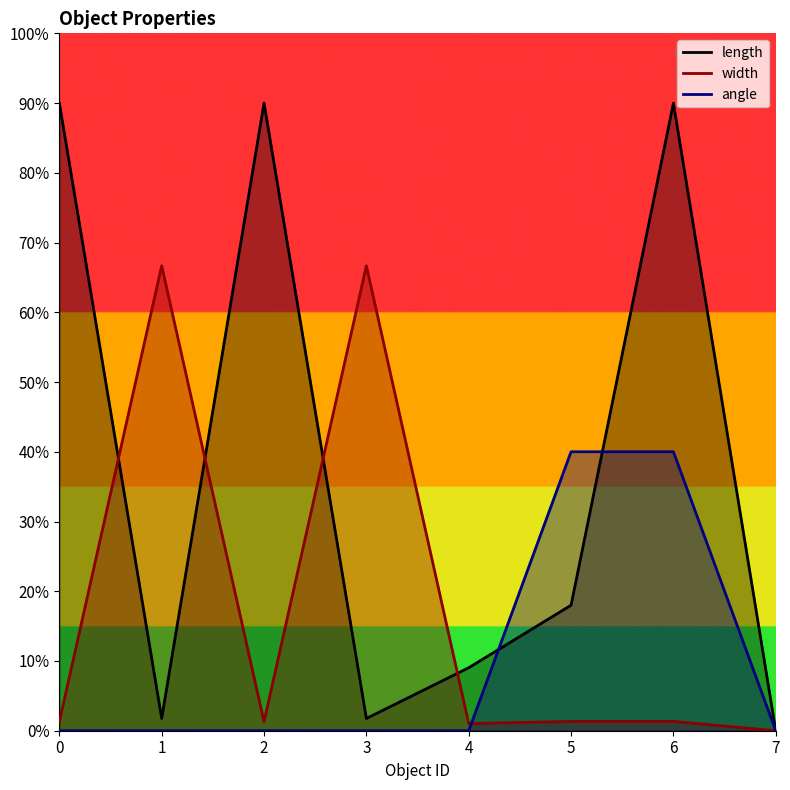

Is it true that length equals 0.0 at 7?

True